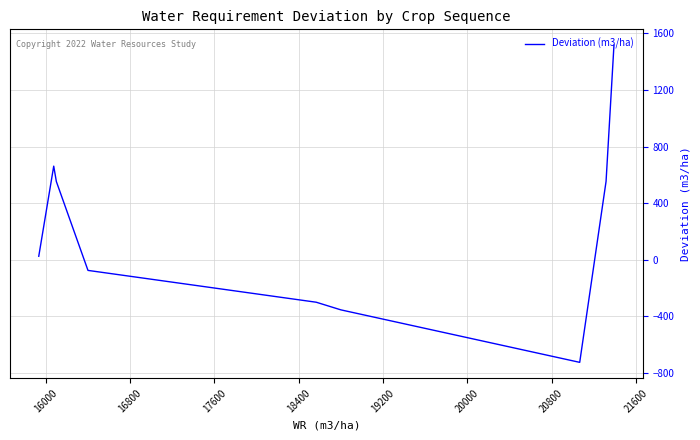

What is the maximum value shown in the chart?

1517